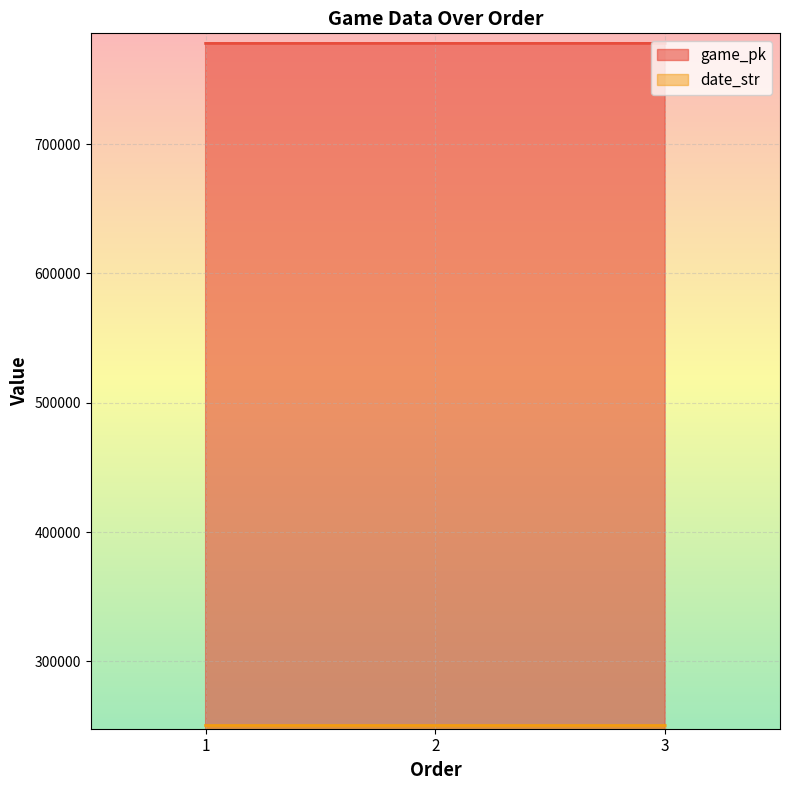

Reading right to left, transcribe all the data shown in this chart.

game_pk: 3=777814	2=777806	1=777794
date_str: 3=250522	2=250523	1=250524